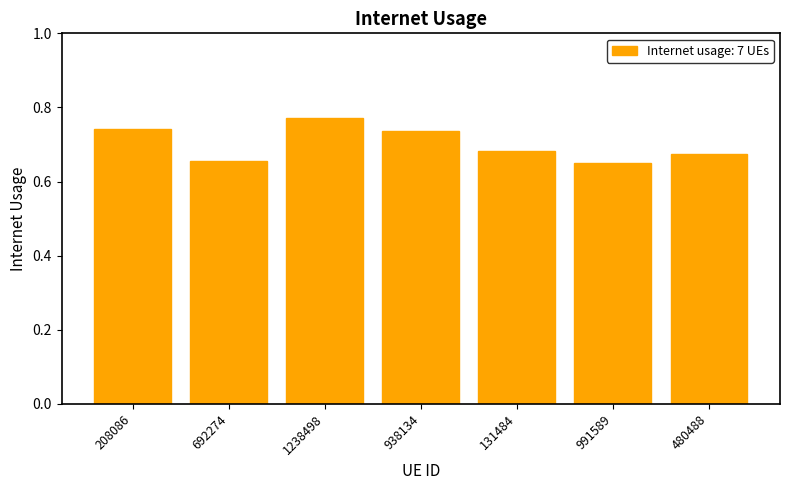

Which has a higher value, 480488 or 938134?

938134